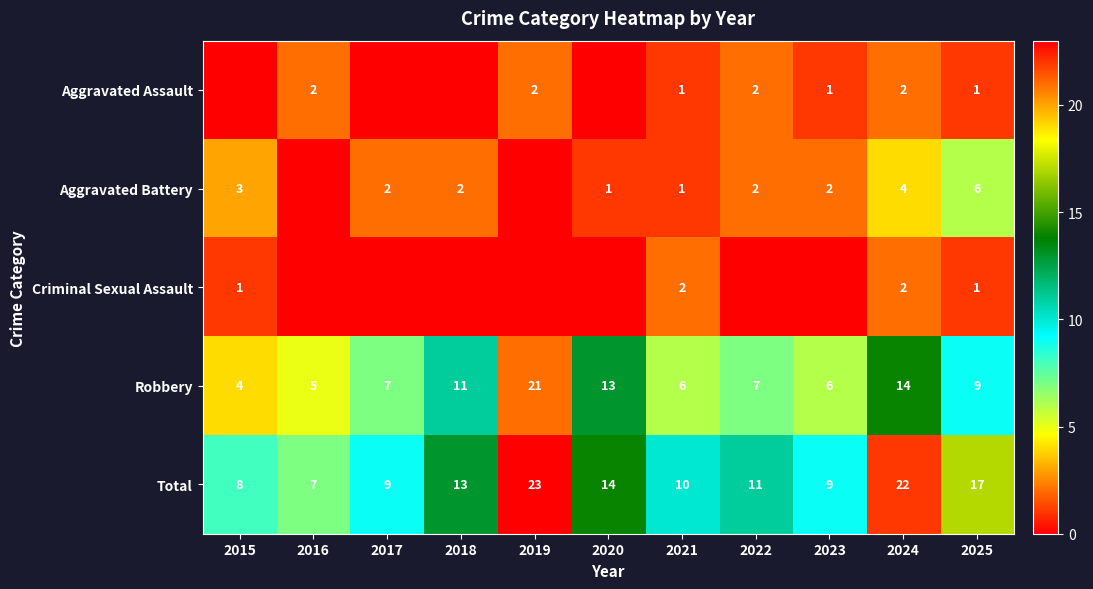

Is it true that Aggravated Battery equals 3 at 2024?

False